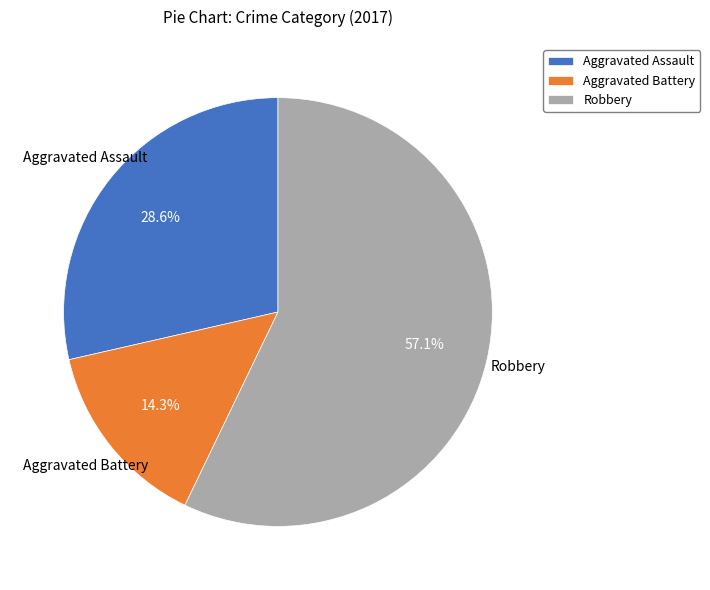

What is the total percentage of Aggravated Assault and Robbery?

85.7%